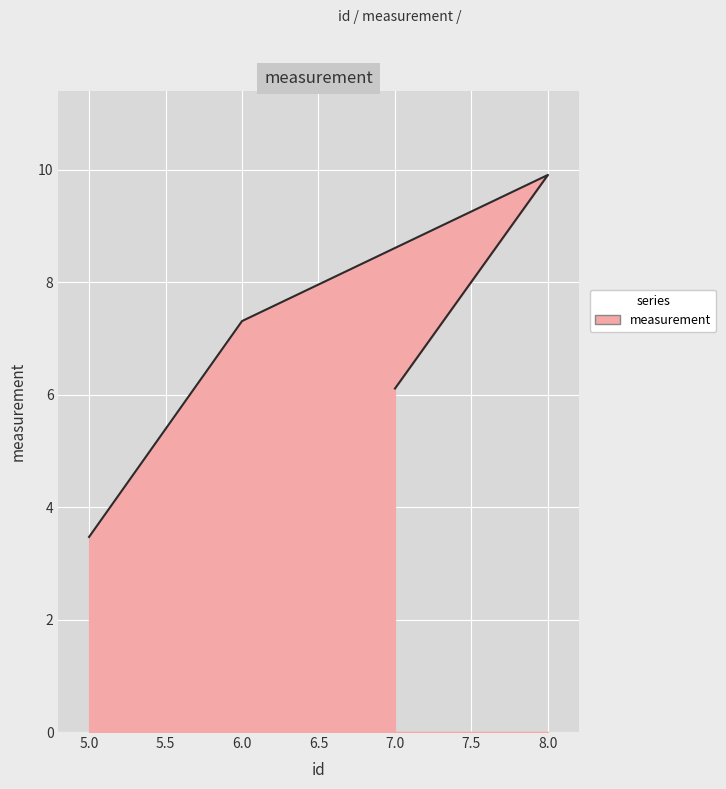

What is the change in value from 8 to 7?

-3.8